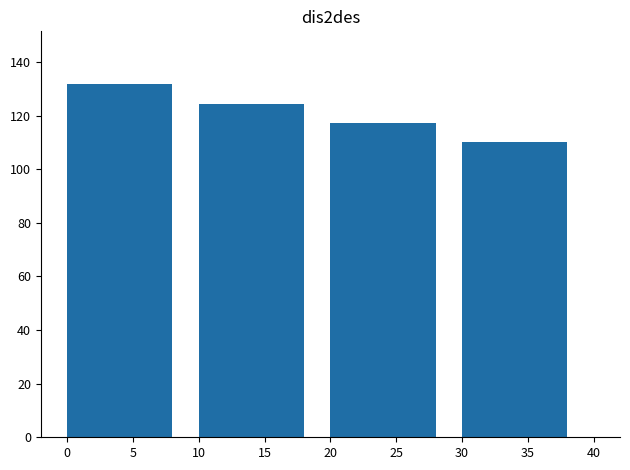

Which category has the lowest value across all series?

35